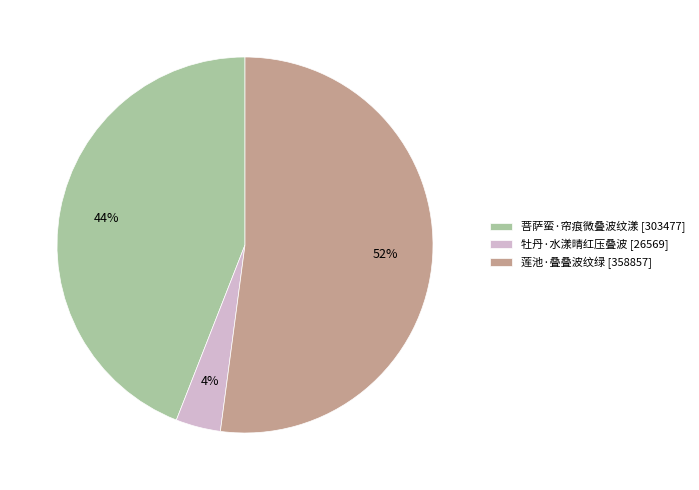

What is the smallest slice in the pie chart?

牡丹·水漾晴红压叠波